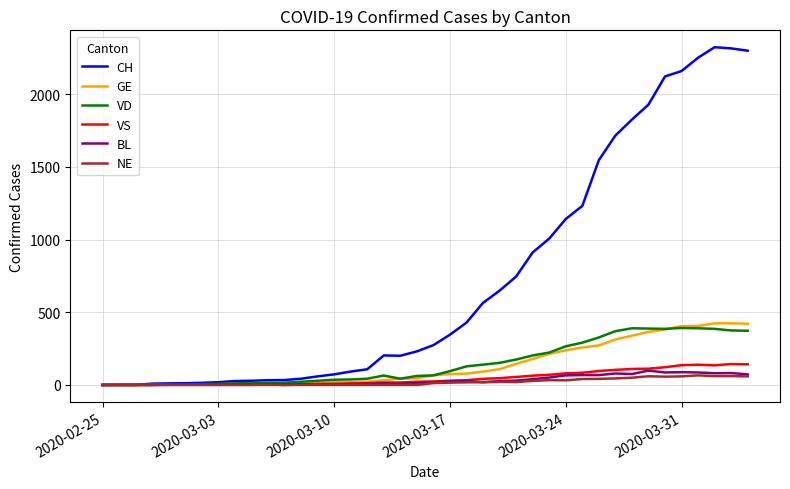

What is the maximum value for BL?

99